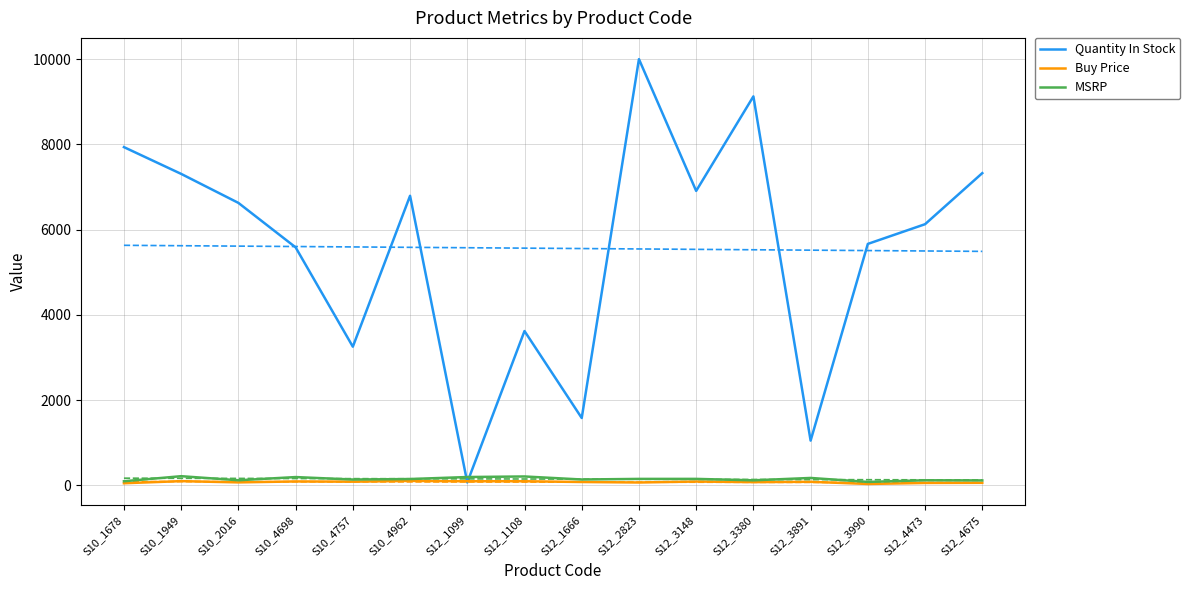

What is the label of the 15th point from the right?

S10_1949